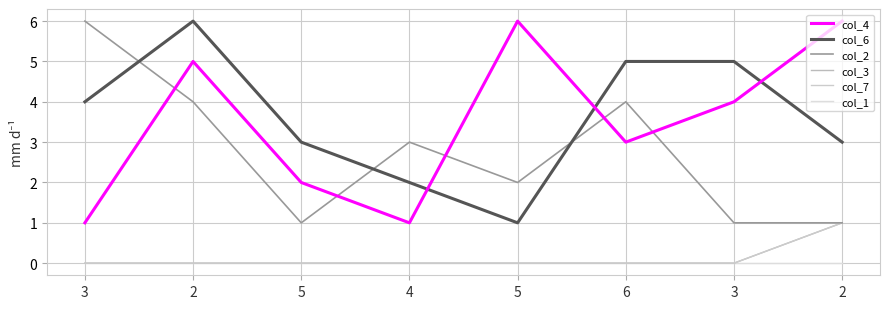

True or false: col_1 and col_4 cross at least once.

False